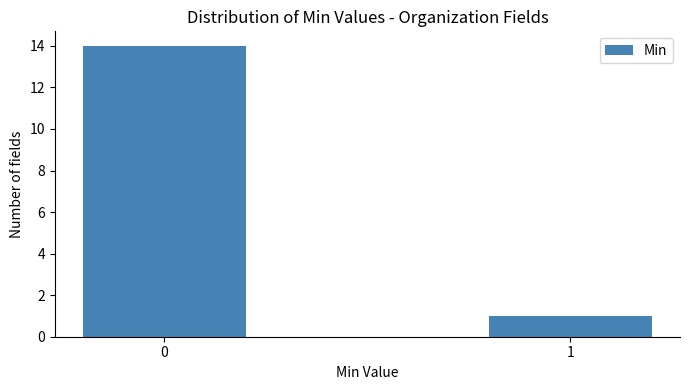

Reading left to right, what are all the values shown in this chart?

0=14	1=1